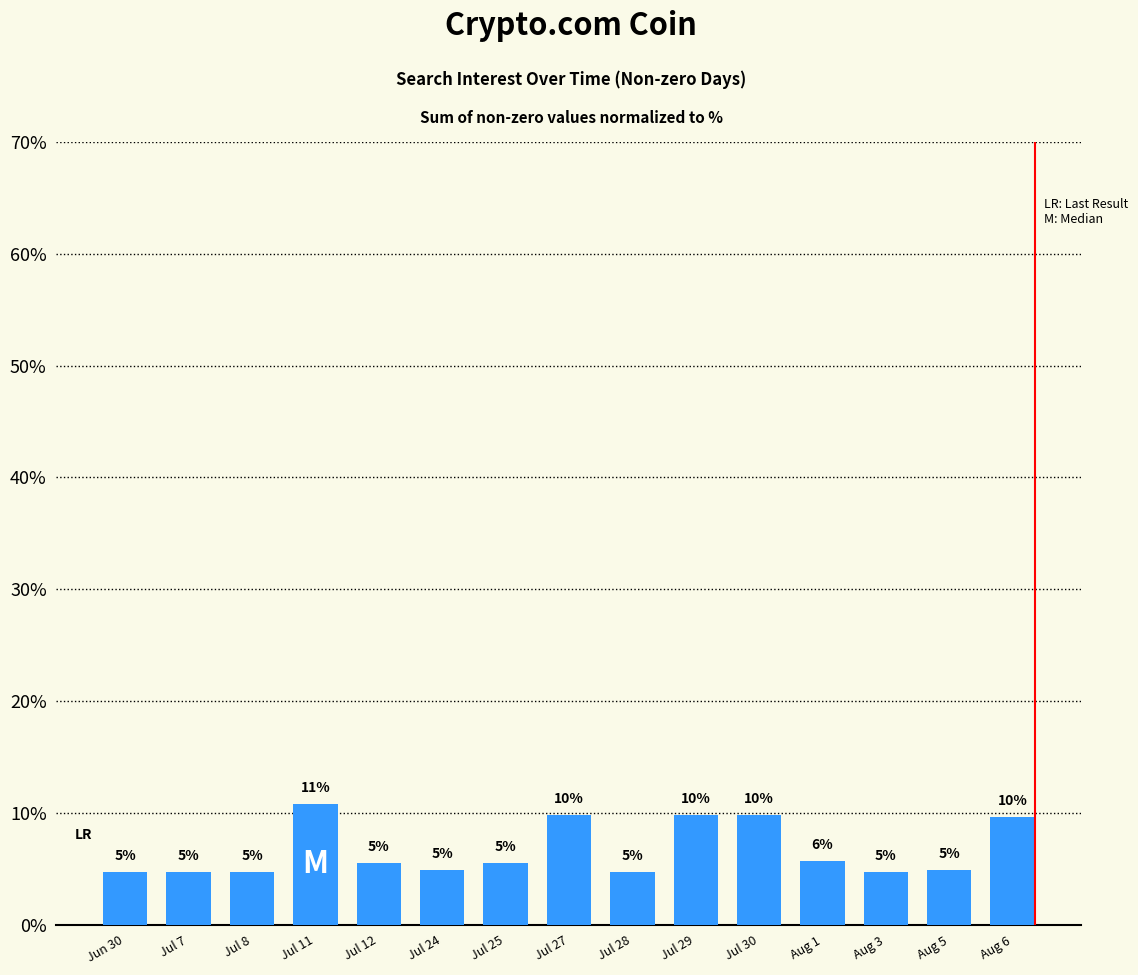

True or false: the data shows 1.8 at Jul 8.

False